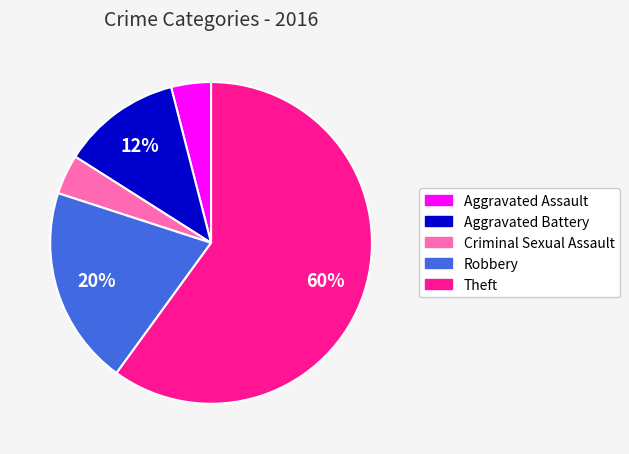

To the nearest percent, what is the difference between the largest and smallest slice percentages?

56%